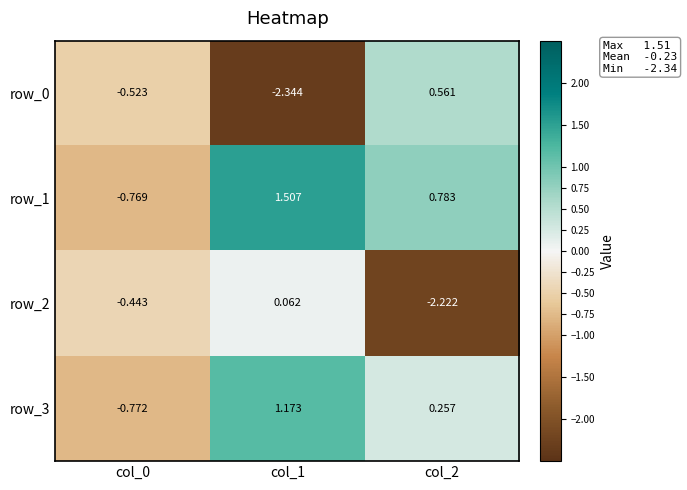

How many data points in row_3 are less than 0?

1